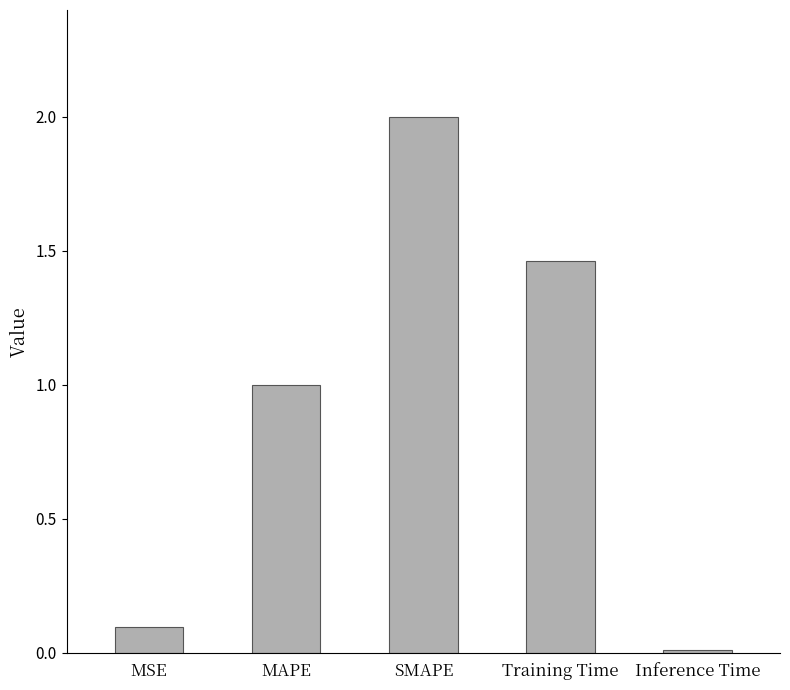

Rank the categories by value from lowest to highest.

Inference Time, MSE, MAPE, Training Time, SMAPE